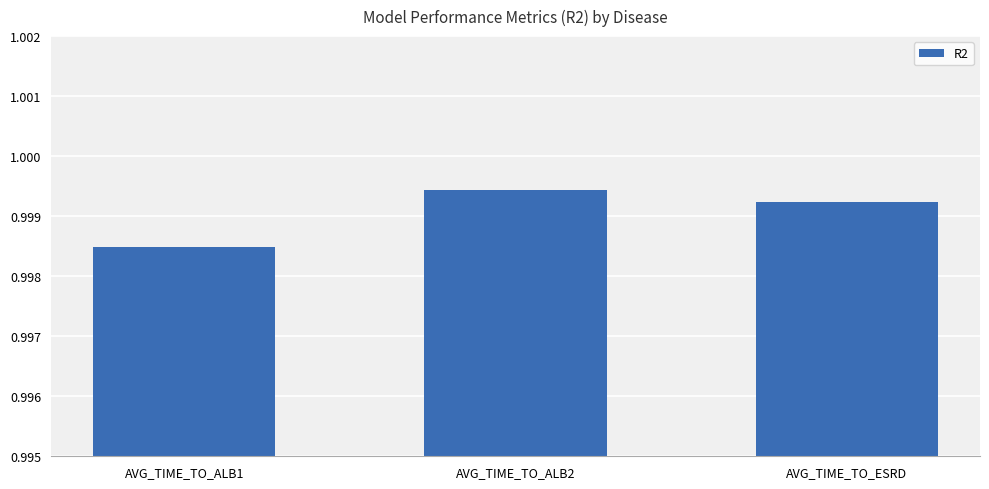

What is the label of the 3rd bar from the right?

AVG_TIME_TO_ALB1